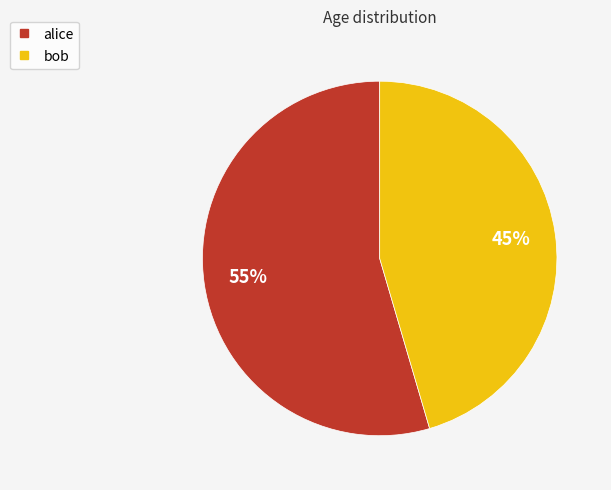

Approximately how many times larger is the value at bob compared to alice?

0.8